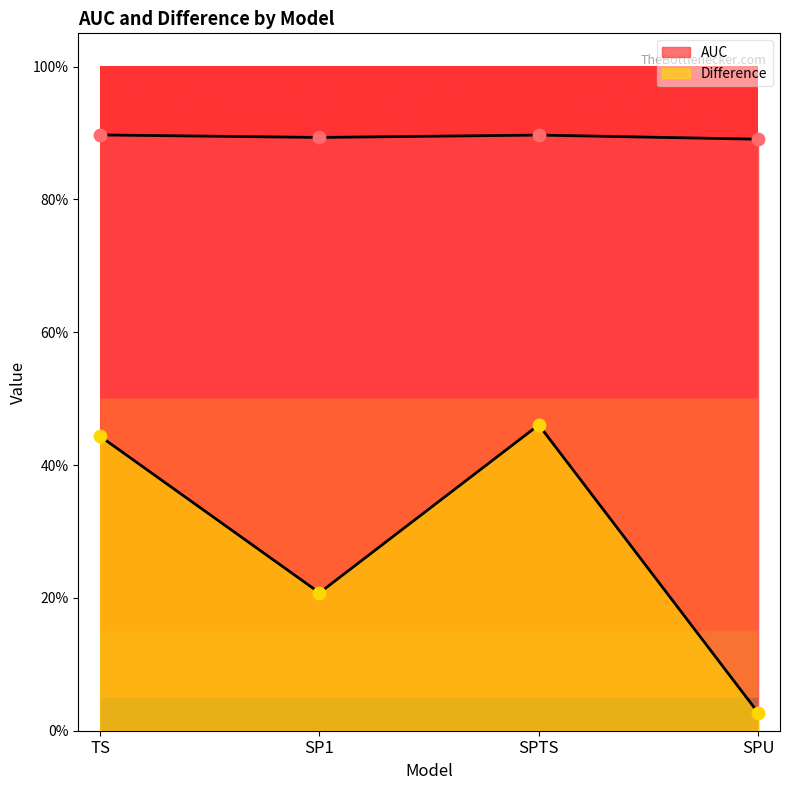

Which series has the largest Y range (max minus min)?

Difference